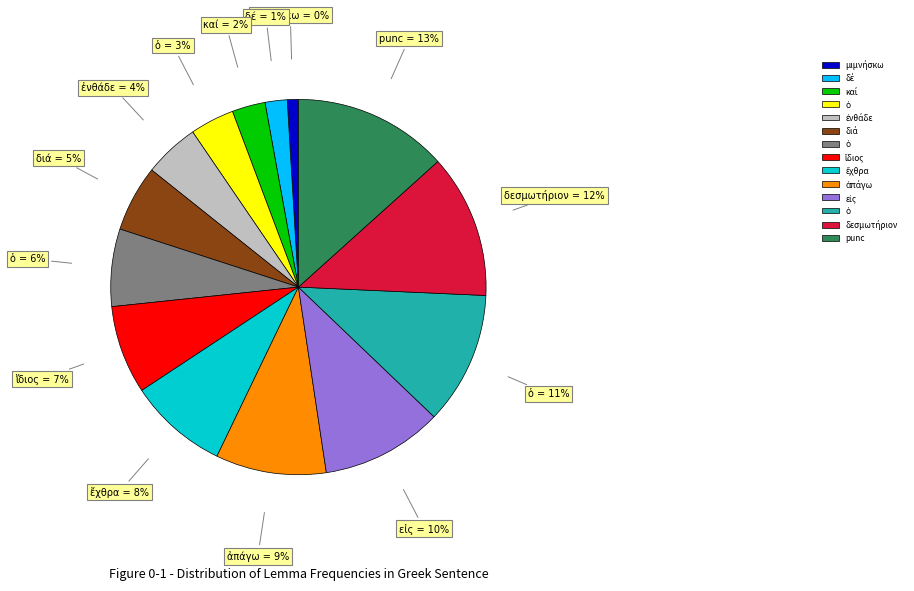

The punc slice represents 21% of the pie. True or false?

False